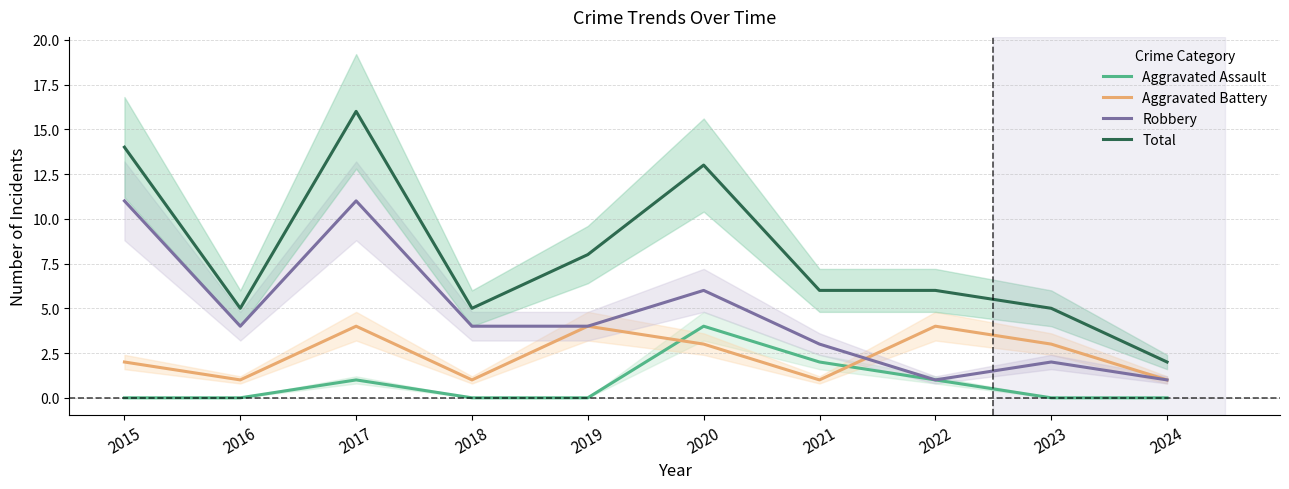

At which category is the sum across all series the highest?

2017